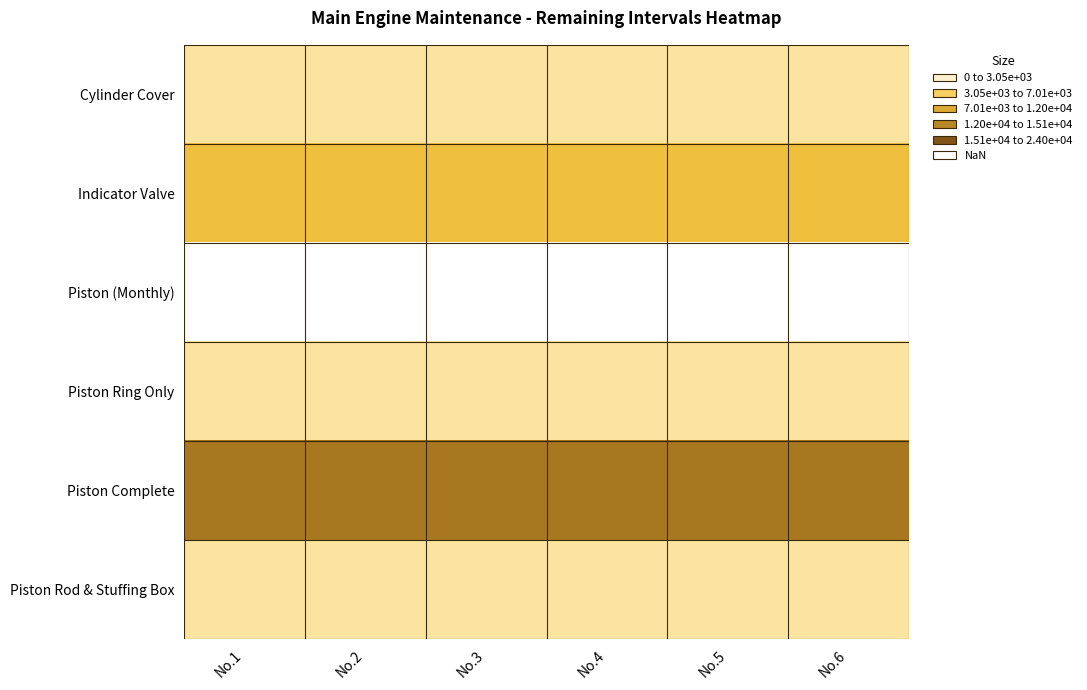

Reading left to right, what are all the values shown in this chart?

Cylinder Cover: No.1=3050	No.2=3050	No.3=3050	No.4=3050	No.5=3050	No.6=3050
Indicator Valve: No.1=7011	No.2=7011	No.3=7011	No.4=7011	No.5=7011	No.6=7011
Piston (Monthly): No.1=2	No.2=2	No.3=2	No.4=2	No.5=2	No.6=2
Piston Ring Only: No.1=3050	No.2=3050	No.3=3050	No.4=3050	No.5=3050	No.6=3050
Piston Complete: No.1=15050	No.2=15050	No.3=15050	No.4=15050	No.5=15050	No.6=15050
Piston Rod & Stuffing Box: No.1=3050	No.2=3050	No.3=3050	No.4=3050	No.5=3050	No.6=3050